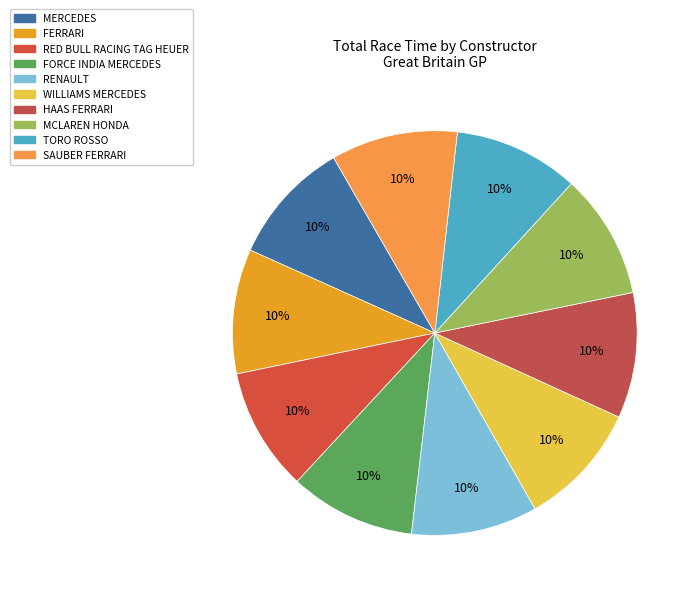

What is the ratio of the value at MERCEDES to the value at SAUBER FERRARI?

1.0